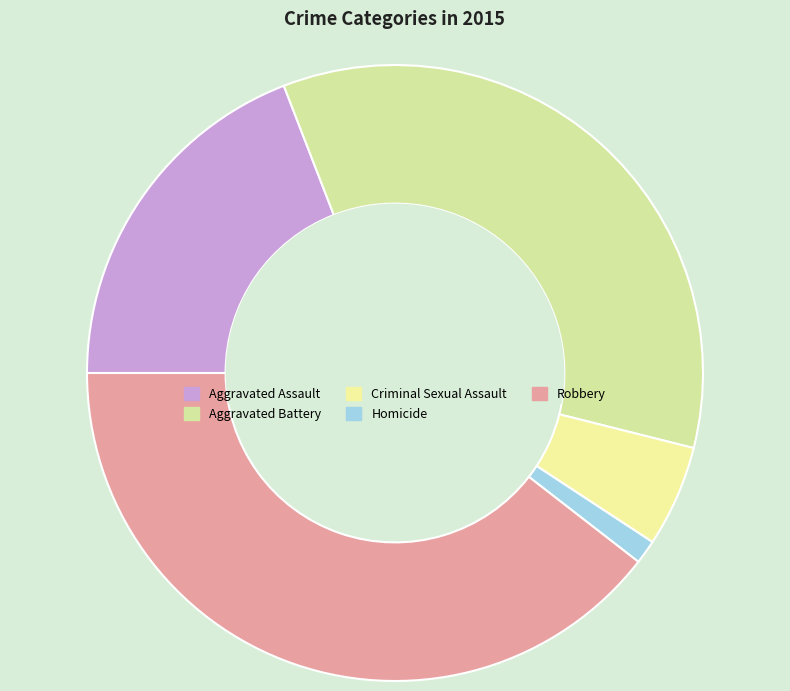

Which category has the biggest portion of the pie?

Robbery